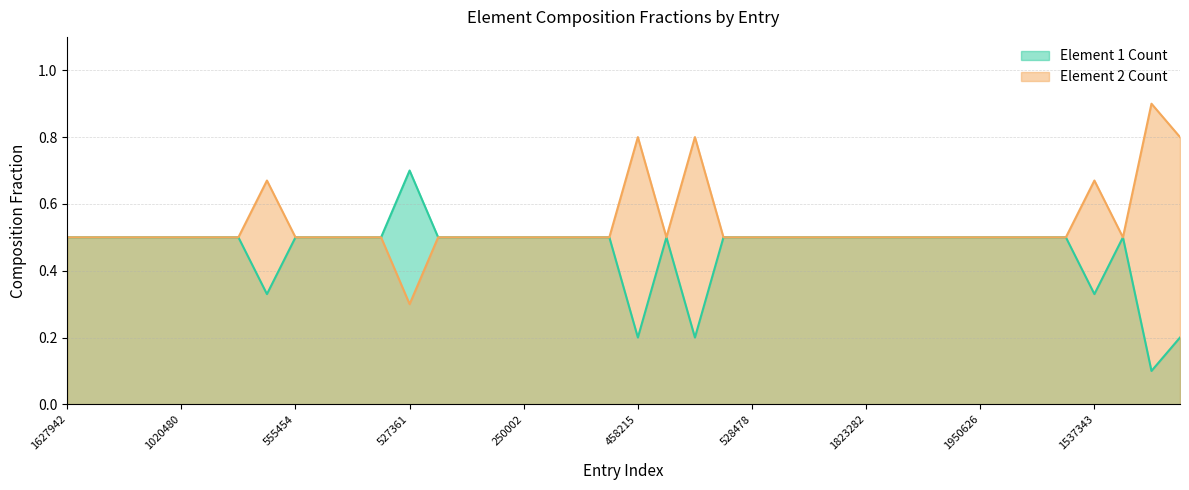

The Element 1 Count series shows 0.9 at 250162. True or false?

False